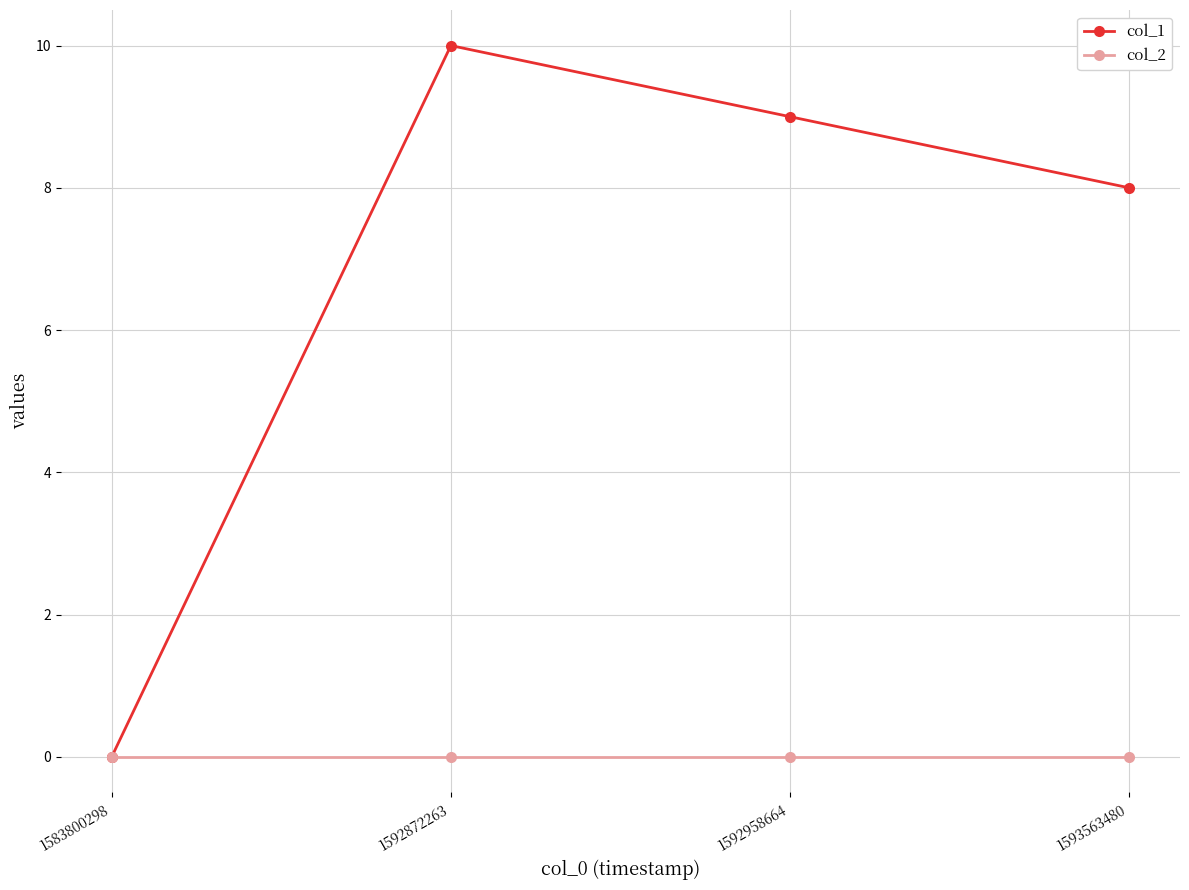

Which series has the widest spread of values?

col_1